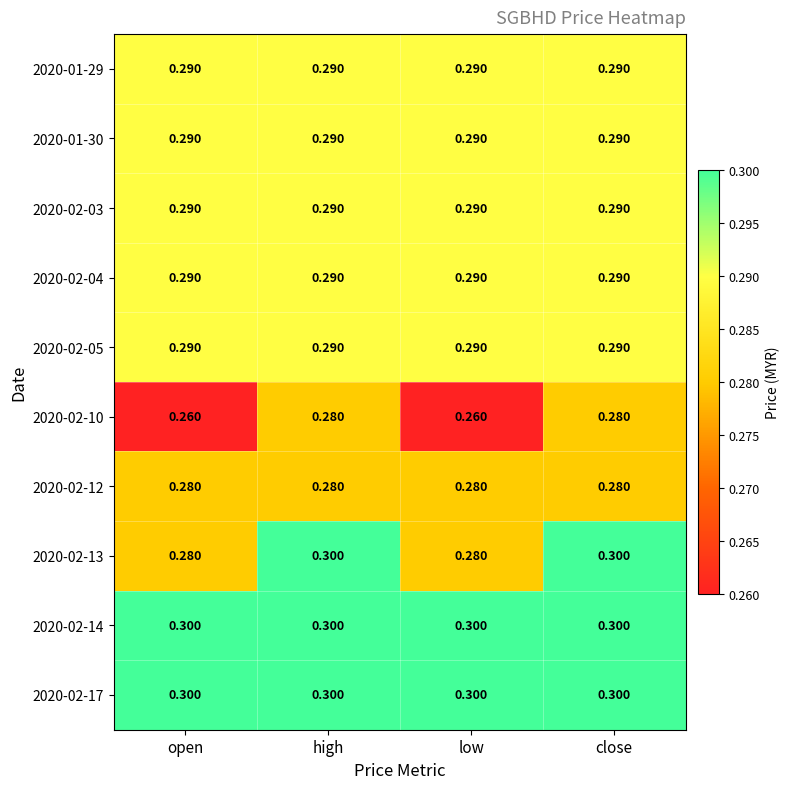

Reading right to left, list all the values displayed in this chart.

2020-01-29: close=0.3	low=0.3	high=0.3	open=0.3
2020-01-30: close=0.3	low=0.3	high=0.3	open=0.3
2020-02-03: close=0.3	low=0.3	high=0.3	open=0.3
2020-02-04: close=0.3	low=0.3	high=0.3	open=0.3
2020-02-05: close=0.3	low=0.3	high=0.3	open=0.3
2020-02-10: close=0.3	low=0.3	high=0.3	open=0.3
2020-02-12: close=0.3	low=0.3	high=0.3	open=0.3
2020-02-13: close=0.3	low=0.3	high=0.3	open=0.3
2020-02-14: close=0.3	low=0.3	high=0.3	open=0.3
2020-02-17: close=0.3	low=0.3	high=0.3	open=0.3